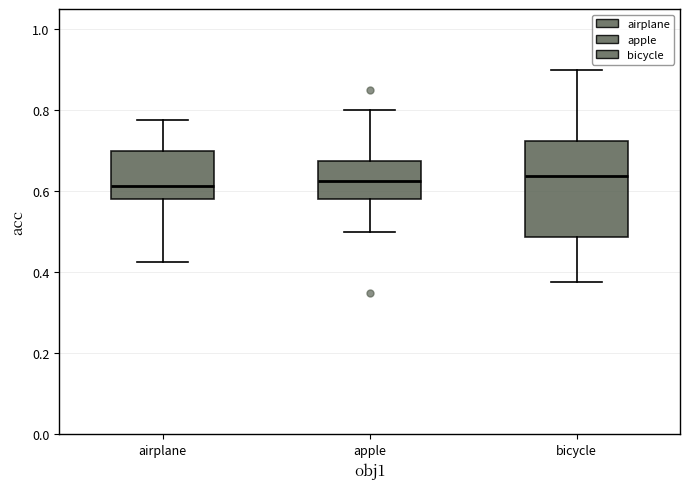

Where does the median line of the box for bicycle sit on the y-axis? The values are not printed on the chart, so give them approximately, as read against the axis.

0.64